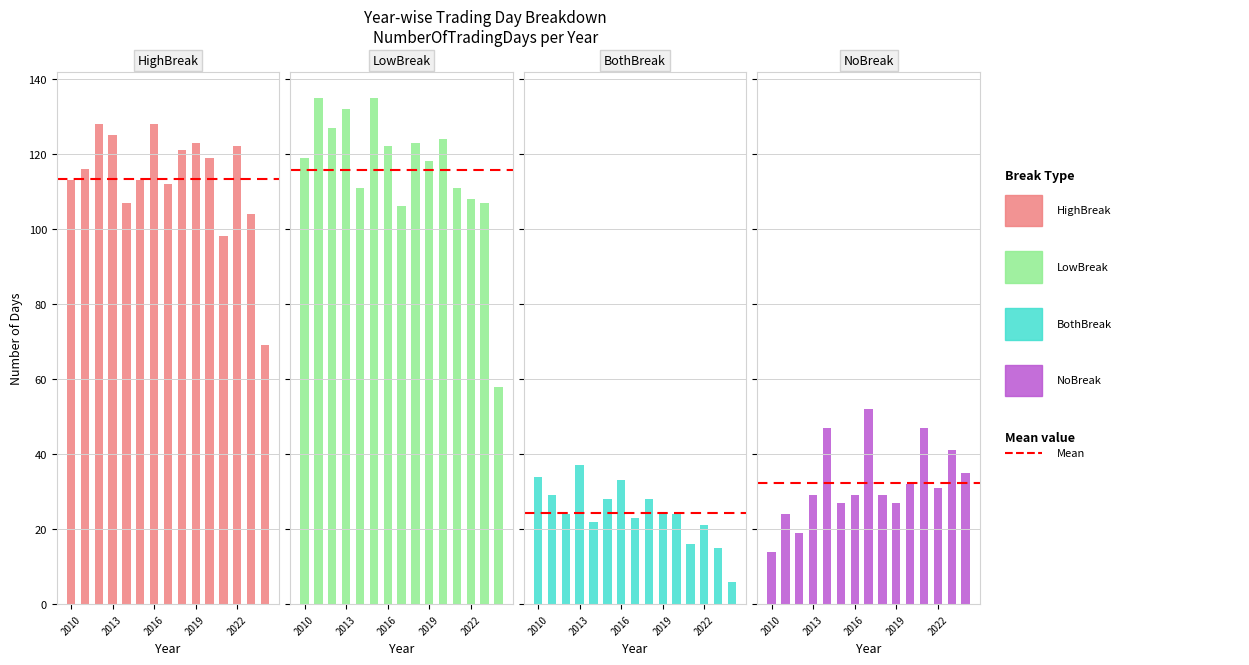

Which series changed the most between 2016 and 6?

NumberOfNoBreak